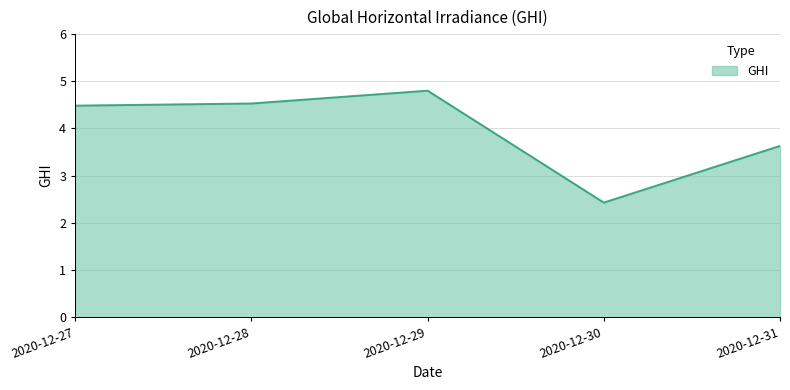

Reading left to right, transcribe all the data shown in this chart.

4.5	4.5	4.8	2.4	3.6